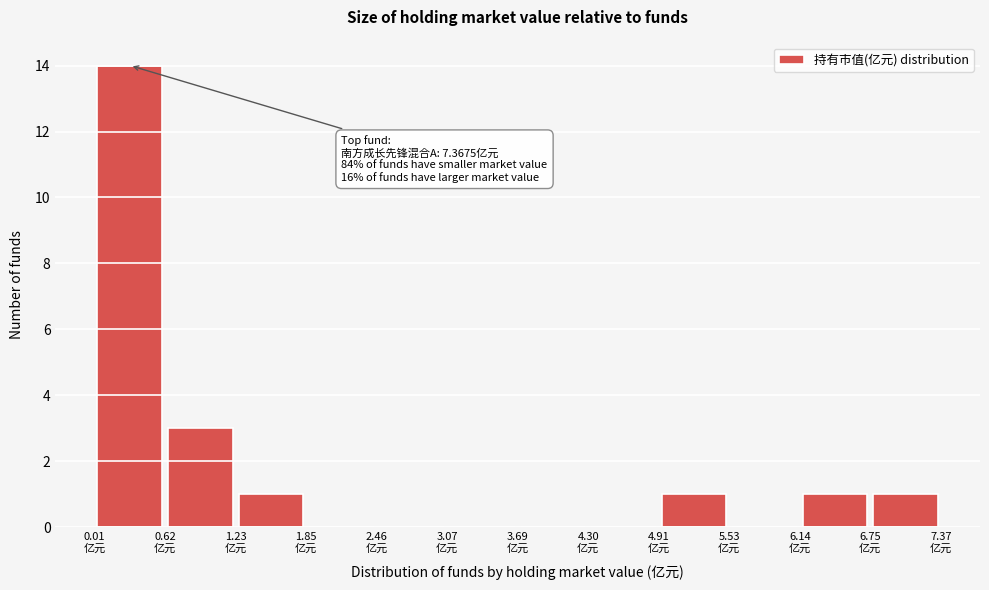

Which range on the x-axis has the tallest bar?

0.0 to 0.6